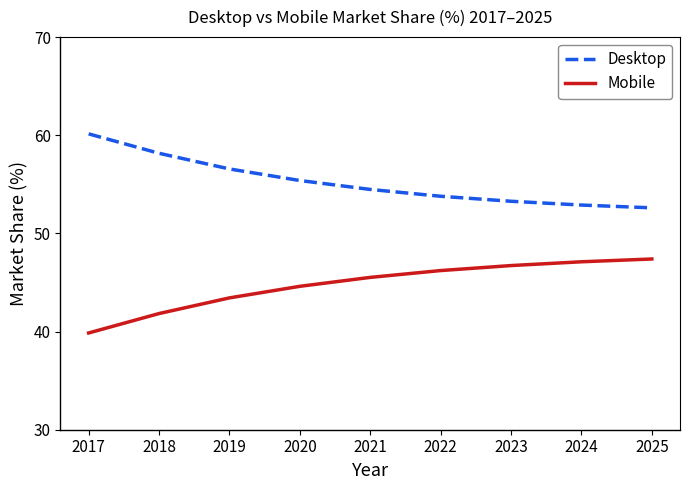

True or false: Desktop and Mobile intersect in this chart.

False